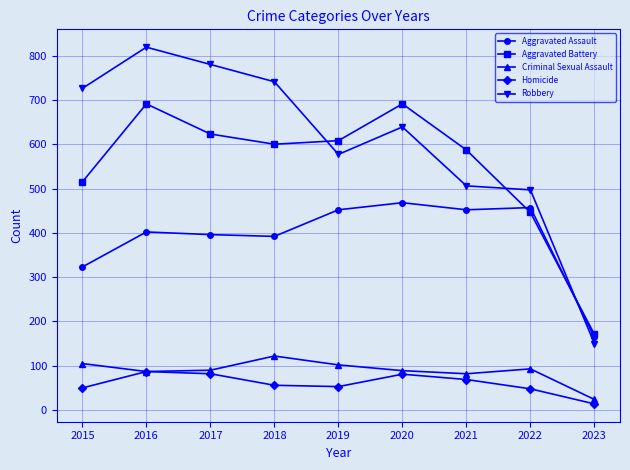

How many lines are shown in the chart?

5